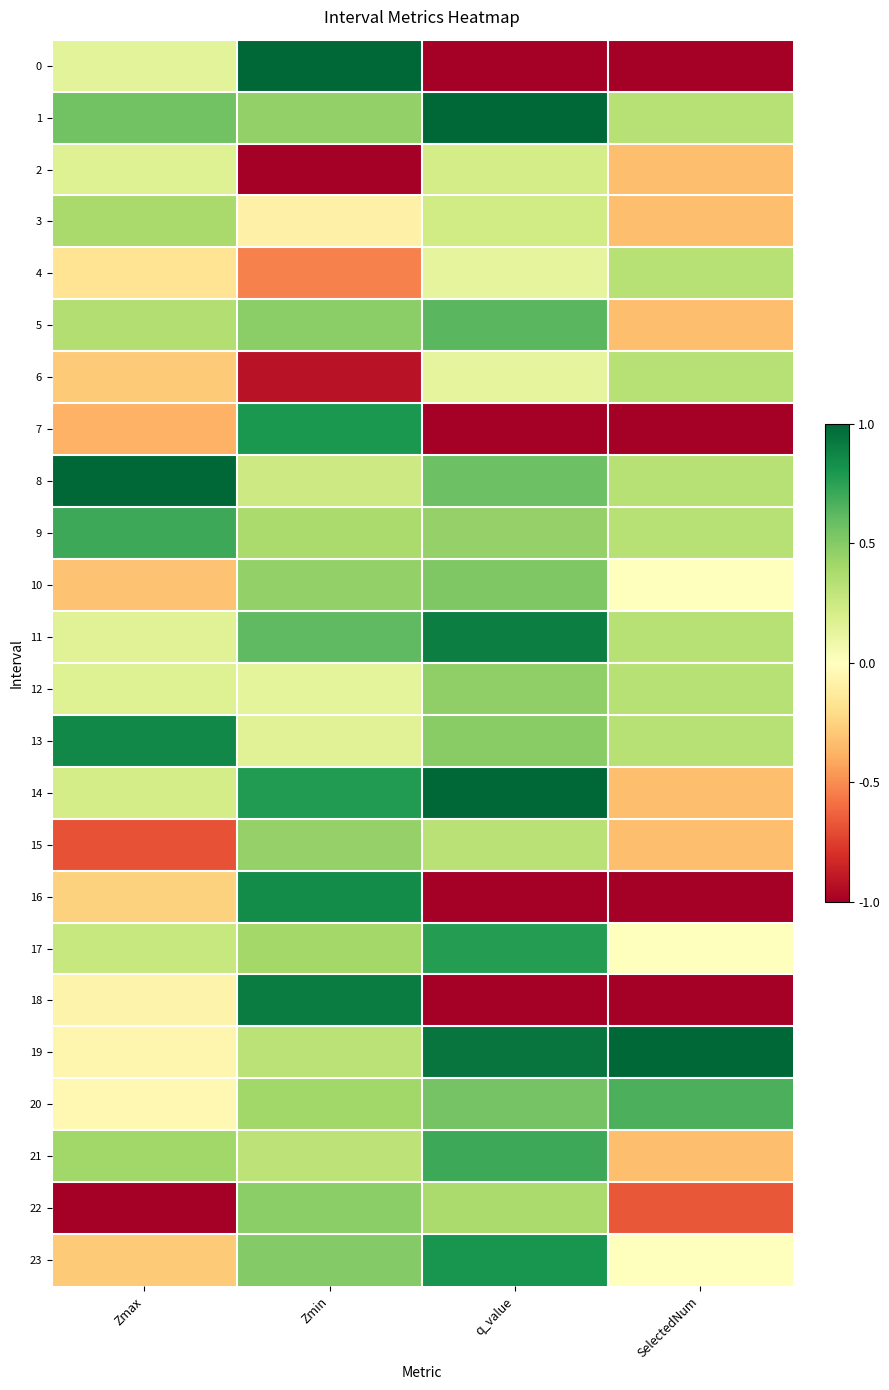

What is the difference between the highest and lowest values at SelectedNum?

2.0